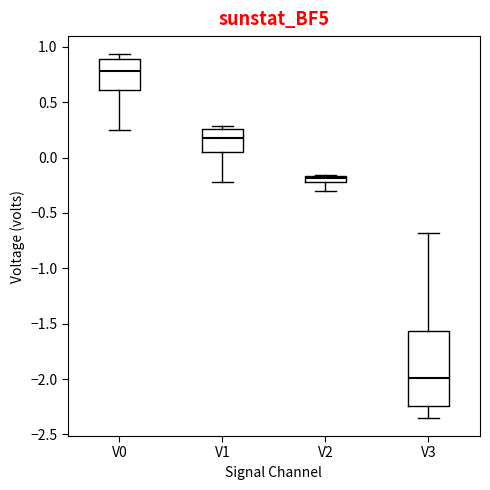

Which box has the lowest median line?

V3